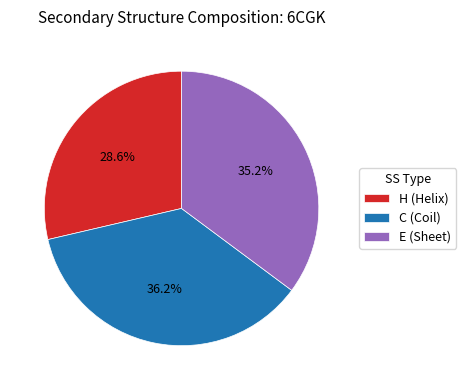

Is there any slice that represents more than half of the pie?

No